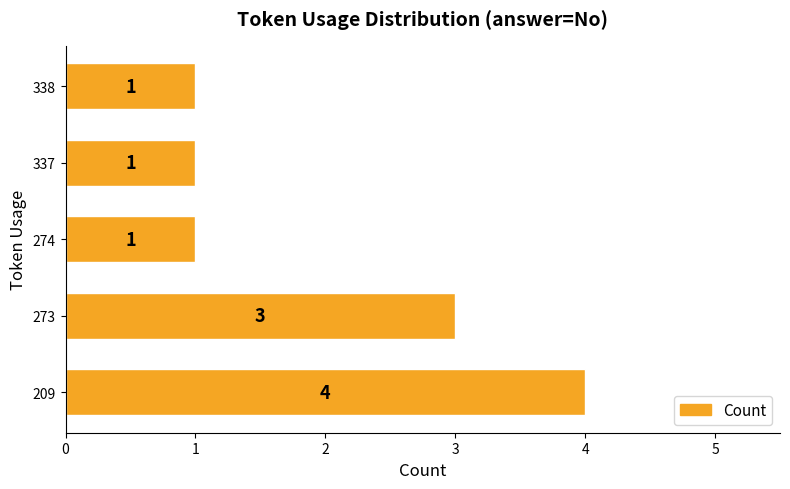

How many values are between 1 and 3?

4